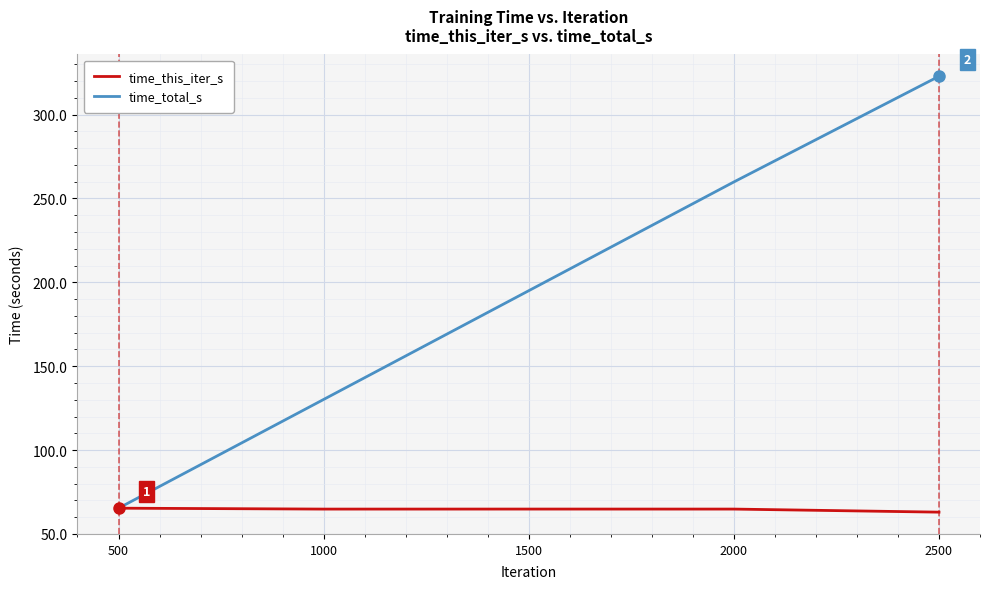

Rank the series at 1500 from highest to lowest value.

time_total_s, time_this_iter_s